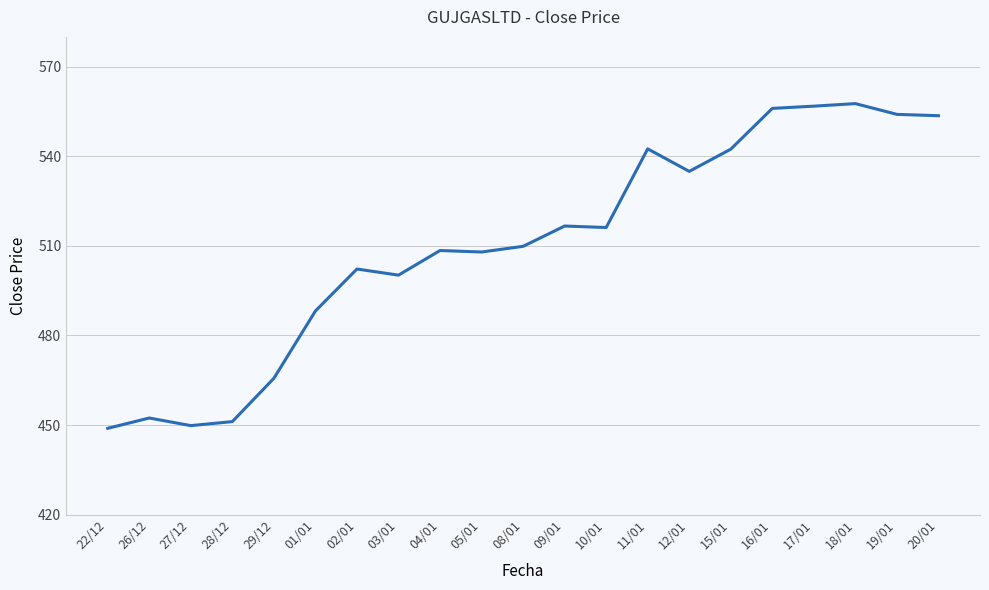

What is the minimum value shown in the chart?

448.9